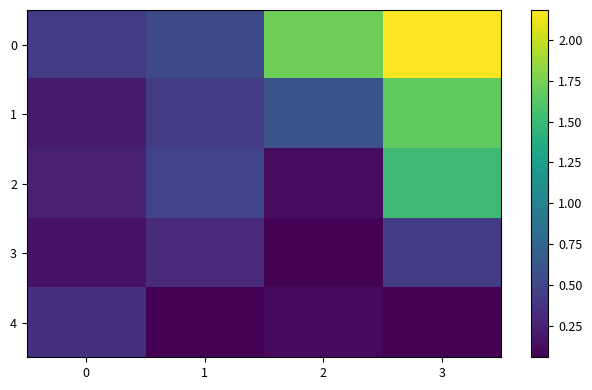

At how many categories does at least one series exceed 0?

4